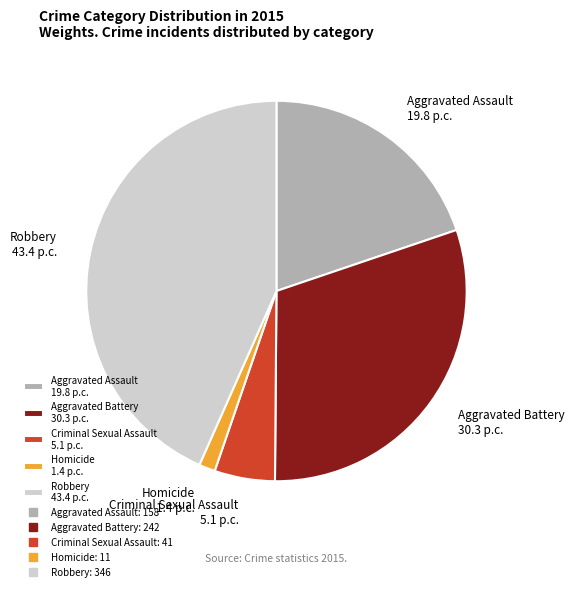

Count the number of slices in the pie.

5